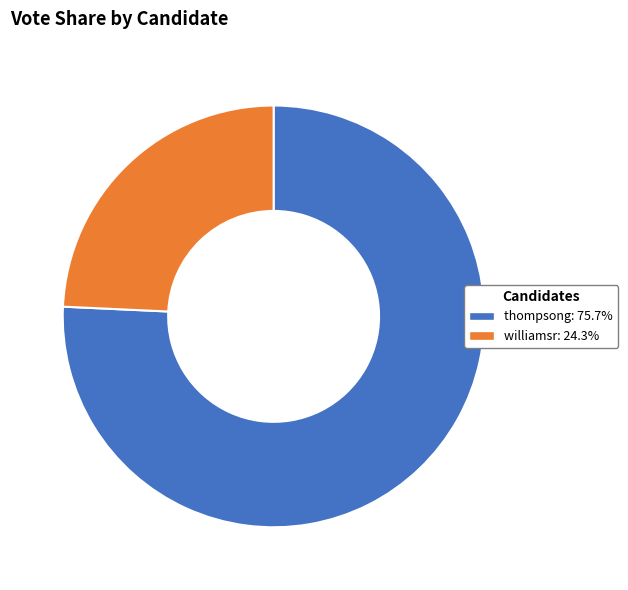

Combined, do thompsong and williamsr account for over 50%?

Yes